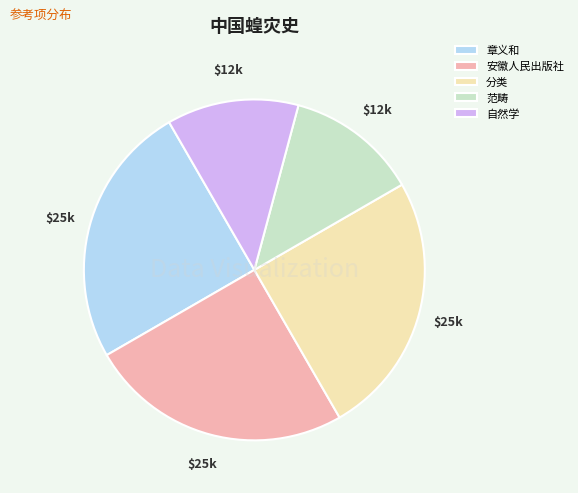

Is it true that 章义和 is 40% of the pie?

False